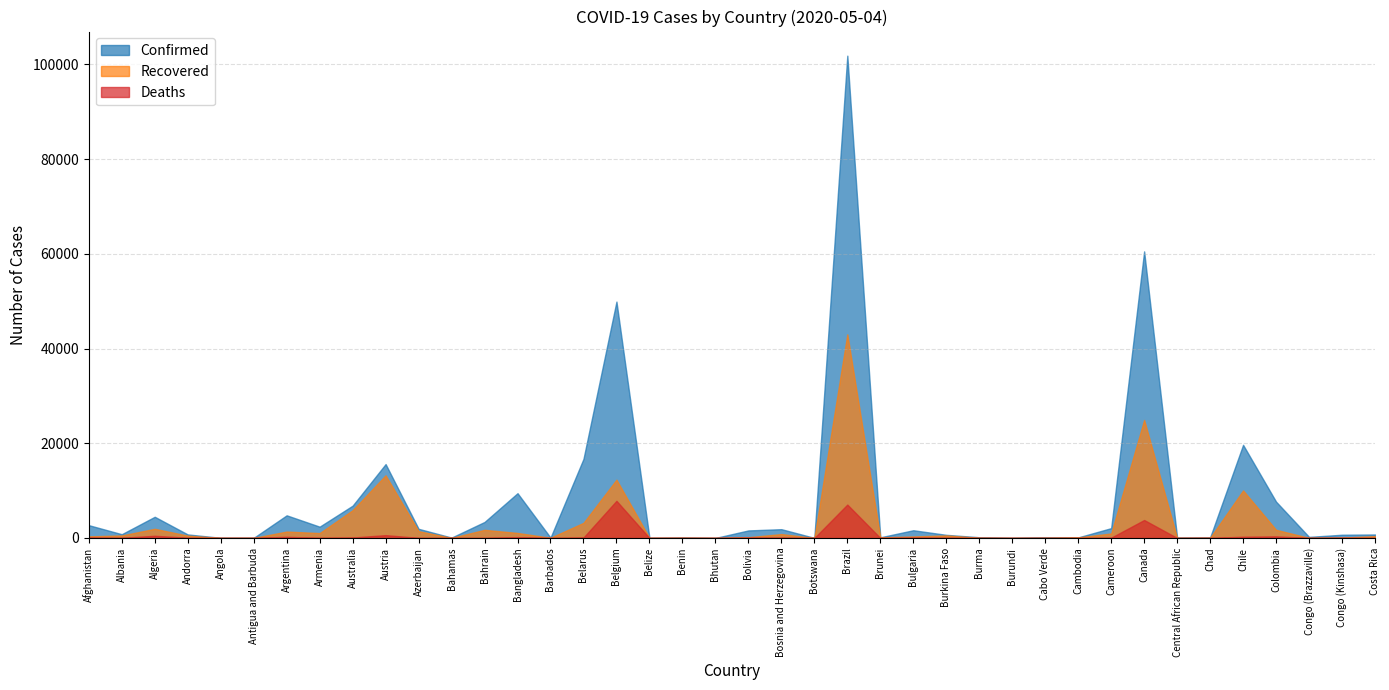

The Deaths series shows 5820 at Canada. True or false?

False